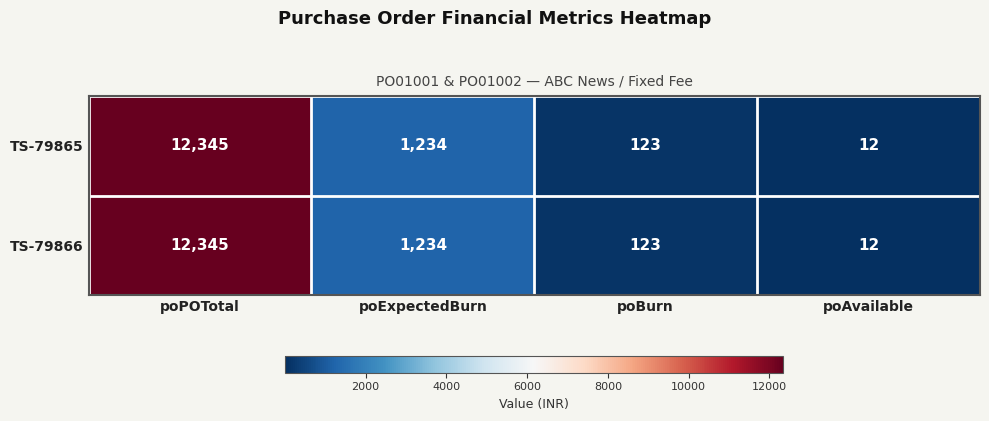

Reading left to right, transcribe all the data shown in this chart.

TS-79865: 12345	1234	123	12
TS-79866: 12345	1234	123	12